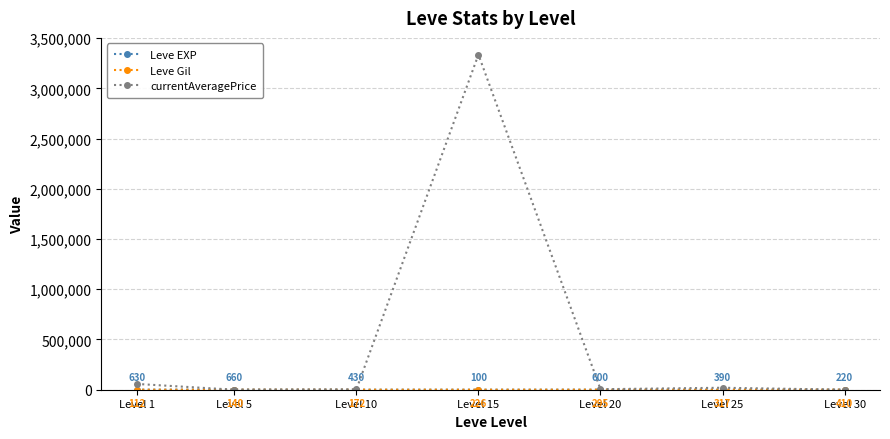

What is the approximate value of currentAveragePrice at Level 25, to the nearest 100?

19700